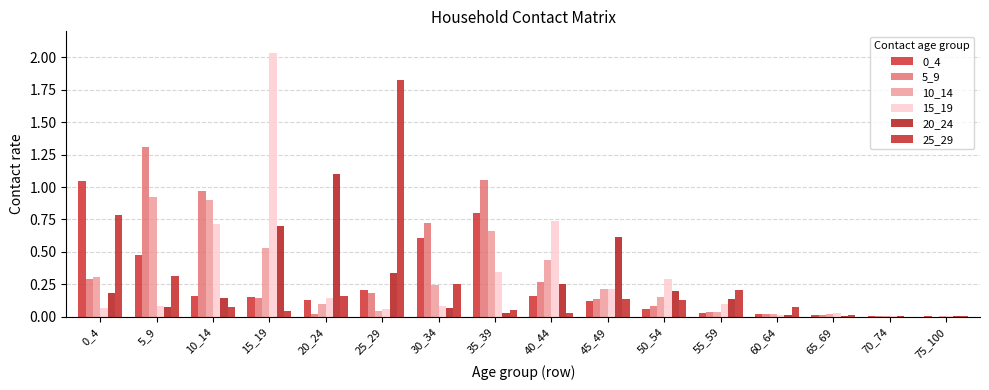

At which category does the chart reach its minimum across all series?

70_74